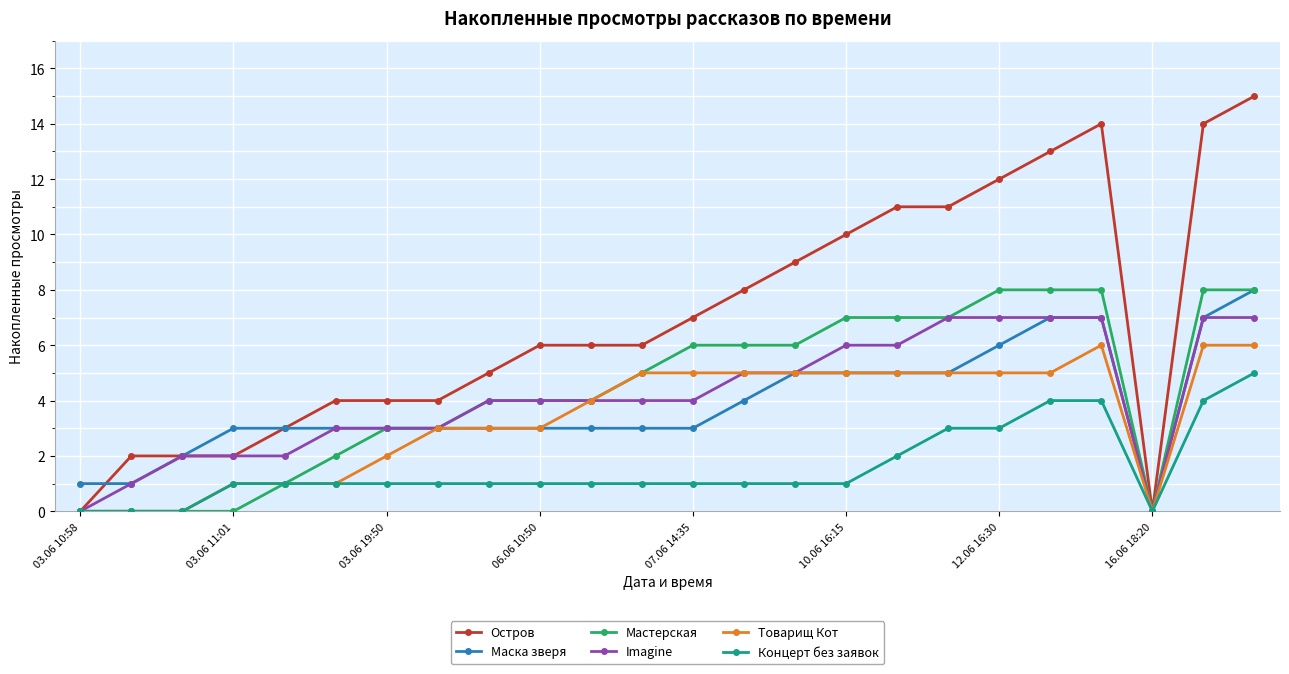

Which series has the largest range (max minus min)?

Остров